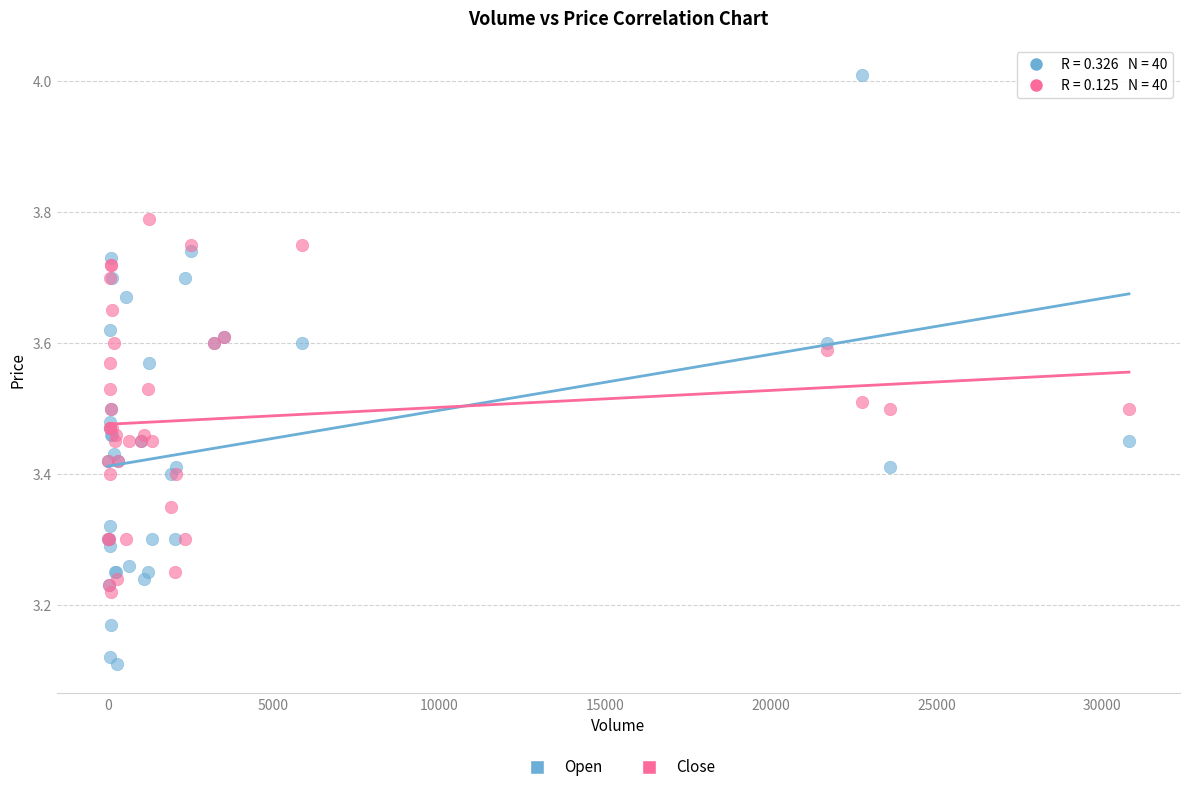

Which series reaches the minimum Y coordinate?

Open